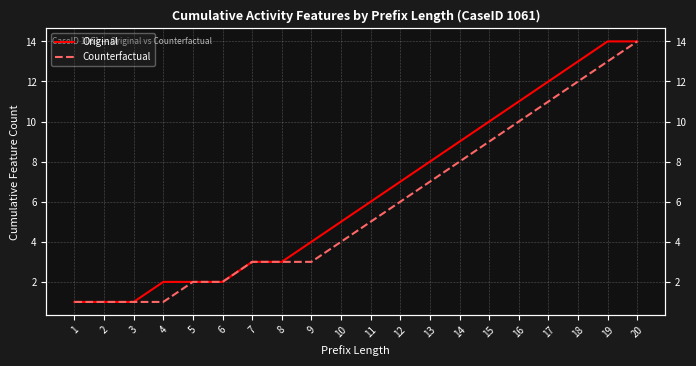

Reading left to right, what are all the values shown in this chart?

Original: 1	1	1	2	2	2	3	3	4	5	6	7	8	9	10	11	12	13	14	14
Counterfactual: 1	1	1	1	2	2	3	3	3	4	5	6	7	8	9	10	11	12	13	14